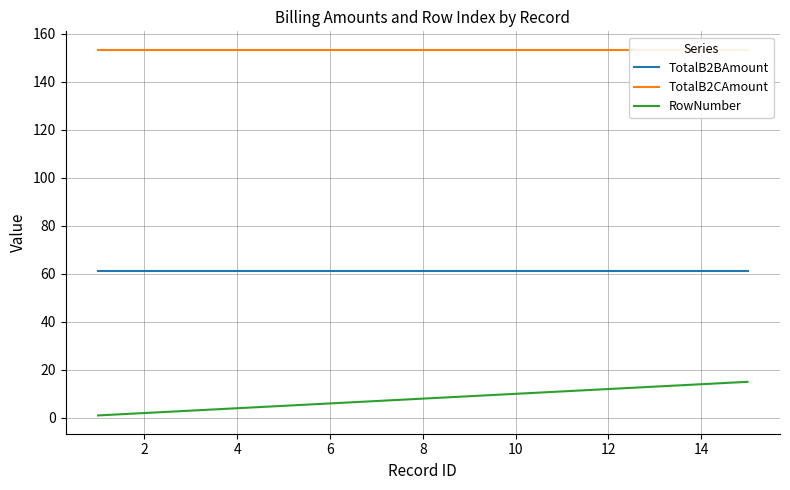

How many lines are shown in the chart?

3